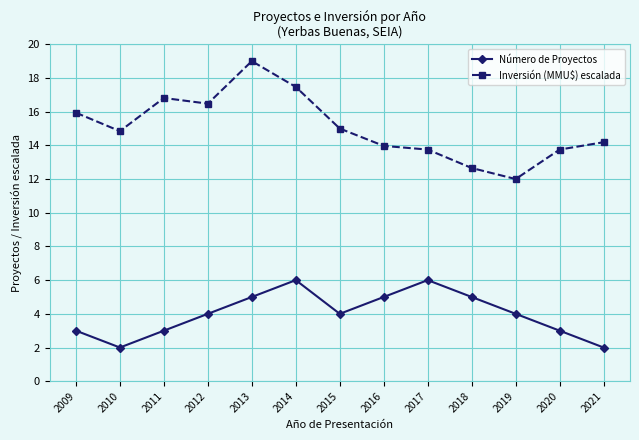

What is the average value of the Inversión (MMU$) escalada series?

15.1